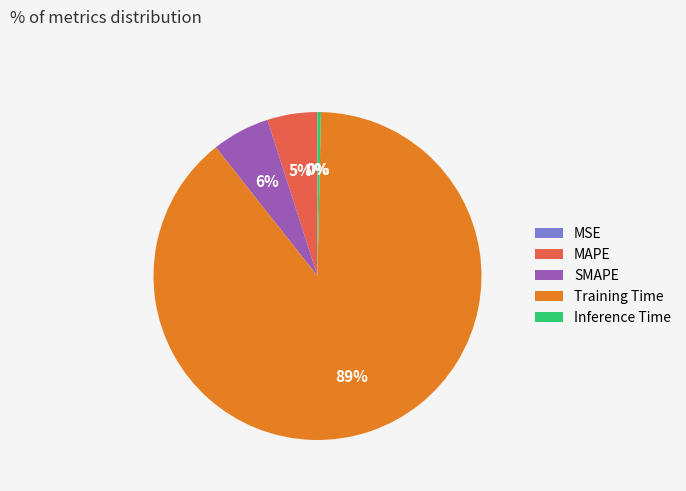

Between MAPE and SMAPE, which is larger?

SMAPE